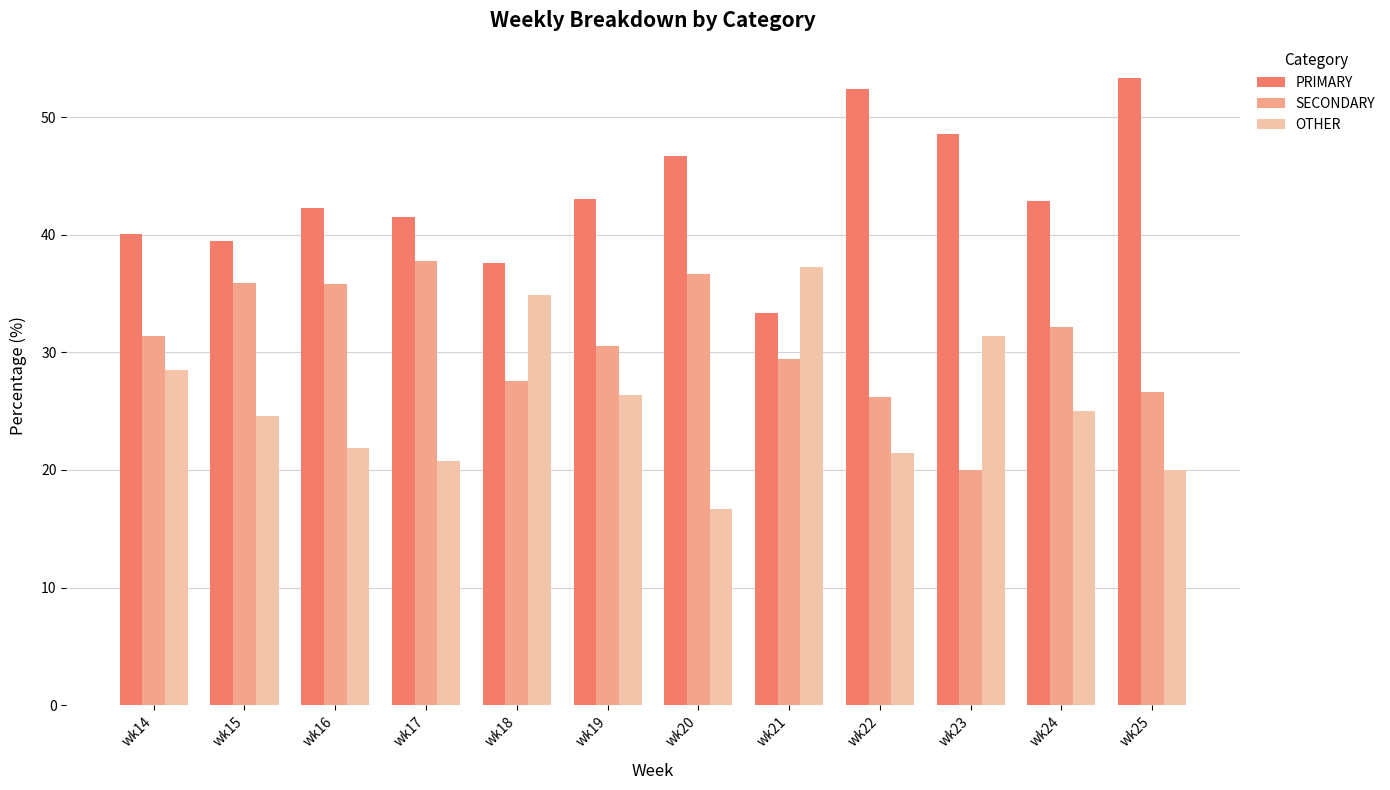

What is the total value across all series at wk22?

100.0